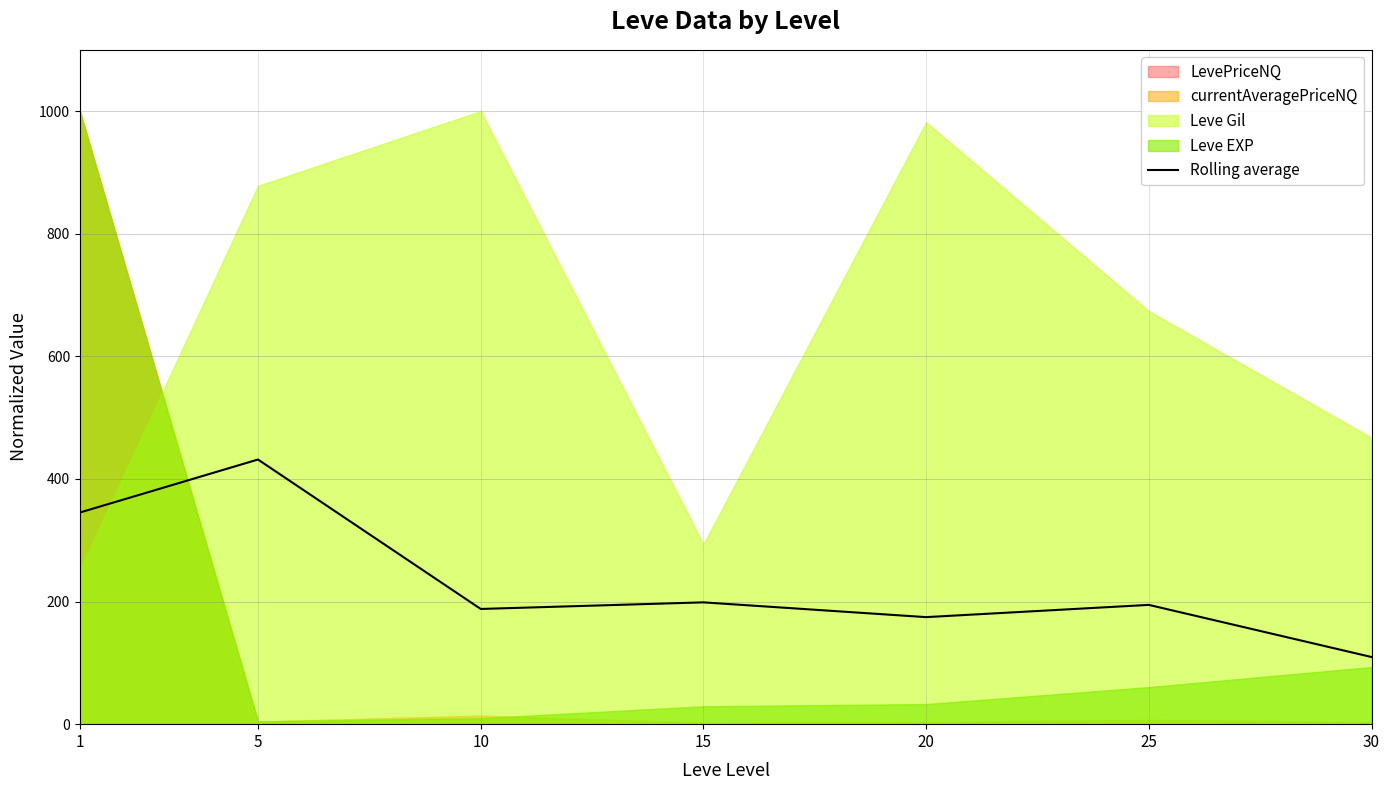

What is the value of the 7th point from the left?

109.5